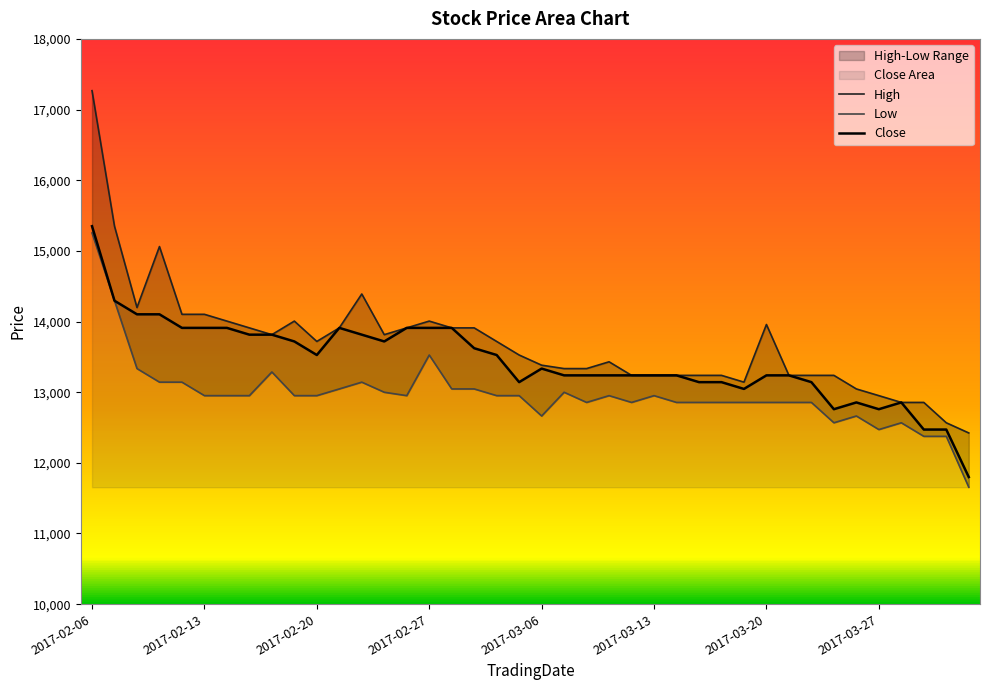

What is the lowest value of the Close series?

11799